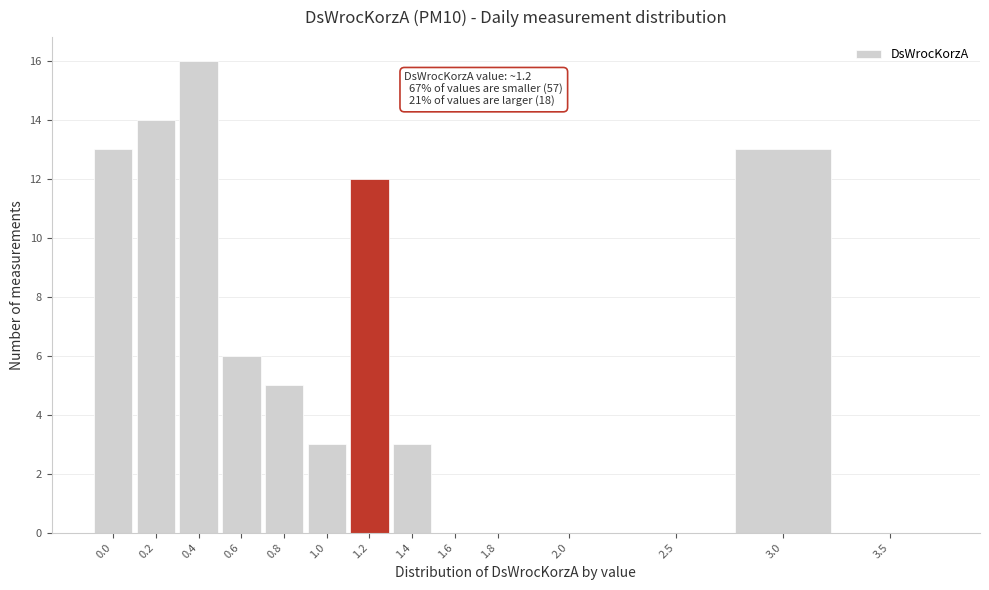

Reading left to right, transcribe all the data shown in this chart.

0.0=13	0.2=14	0.4=16	0.6=6	0.8=5	1.0=3	1.2=12	1.4=3	1.6=0	1.8=0	2.0=0	2.5=0	3.0=13	3.5=0